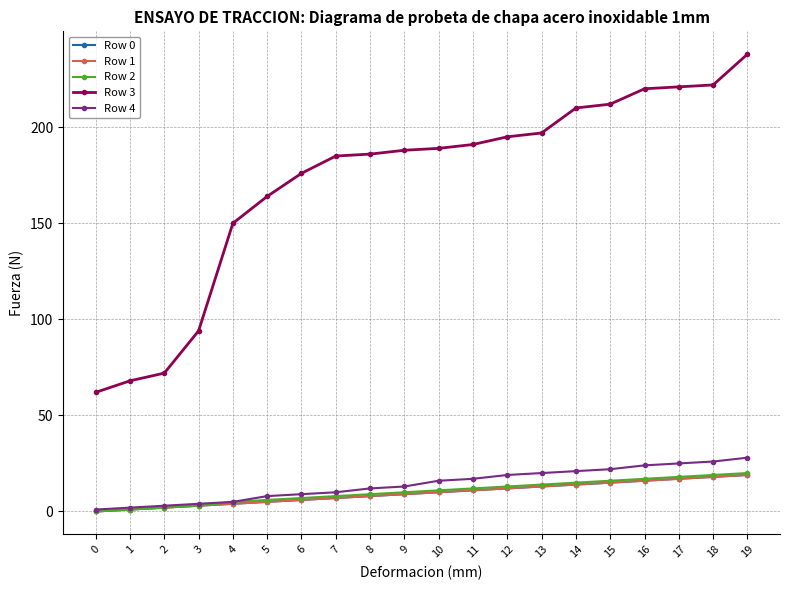

Which series has the largest range (max minus min)?

Row 3